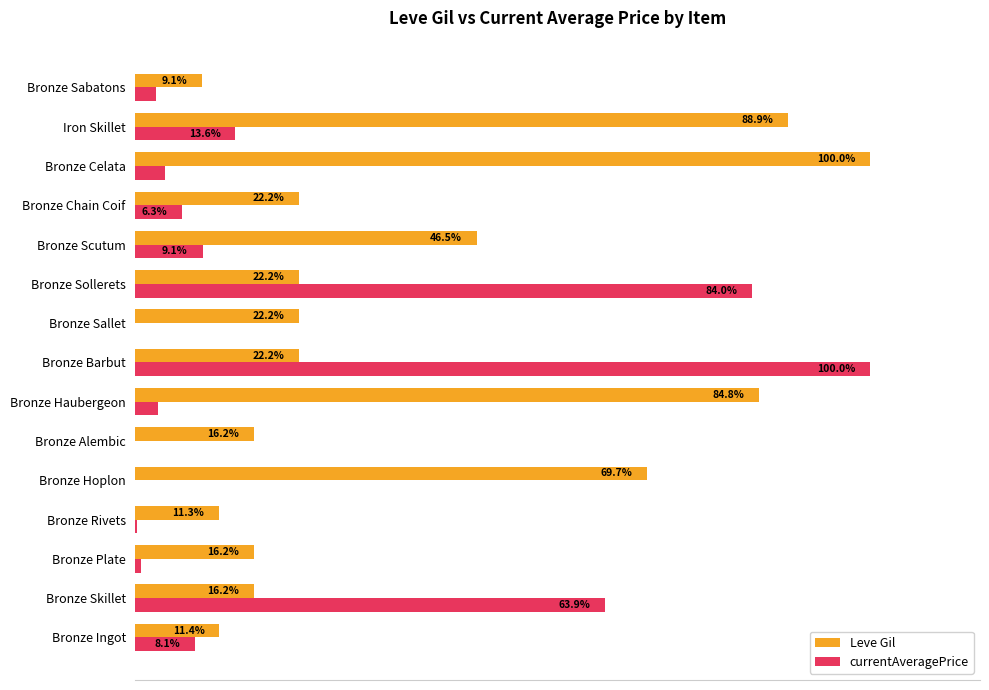

Between Bronze Barbut and Bronze Scutum, which series saw the biggest shift?

currentAveragePrice